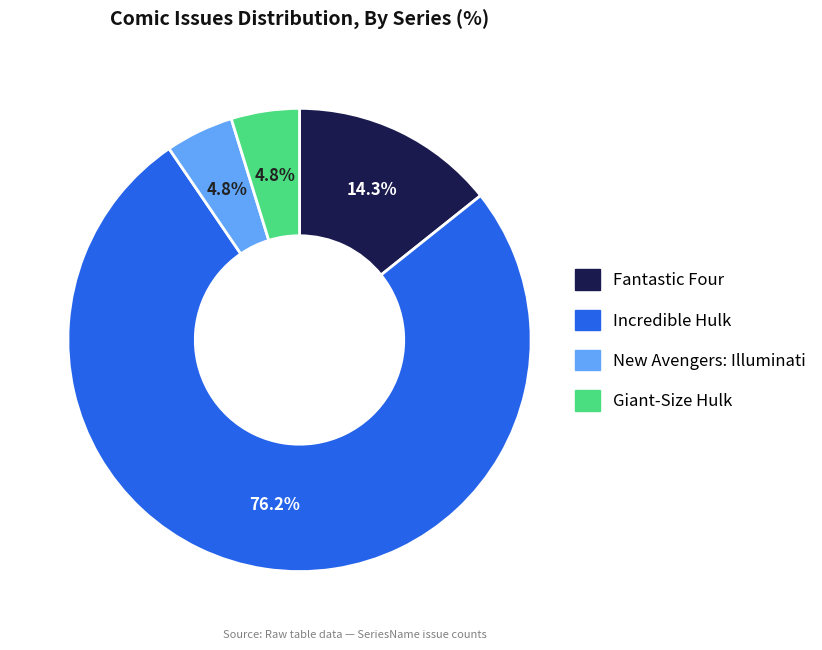

To the nearest percent, what is the average slice percentage?

25%